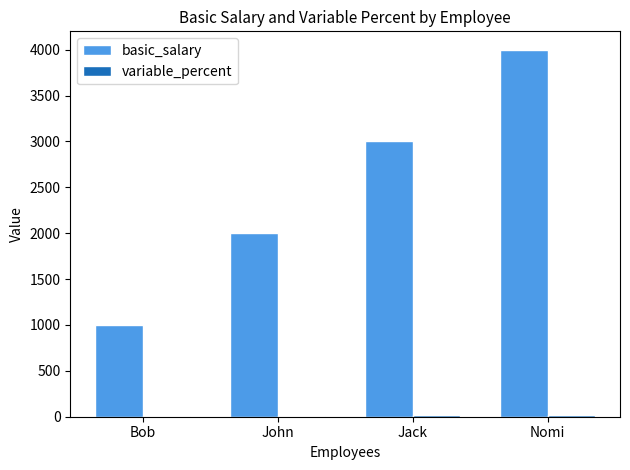

Which label corresponds to the largest value in the chart?

Nomi